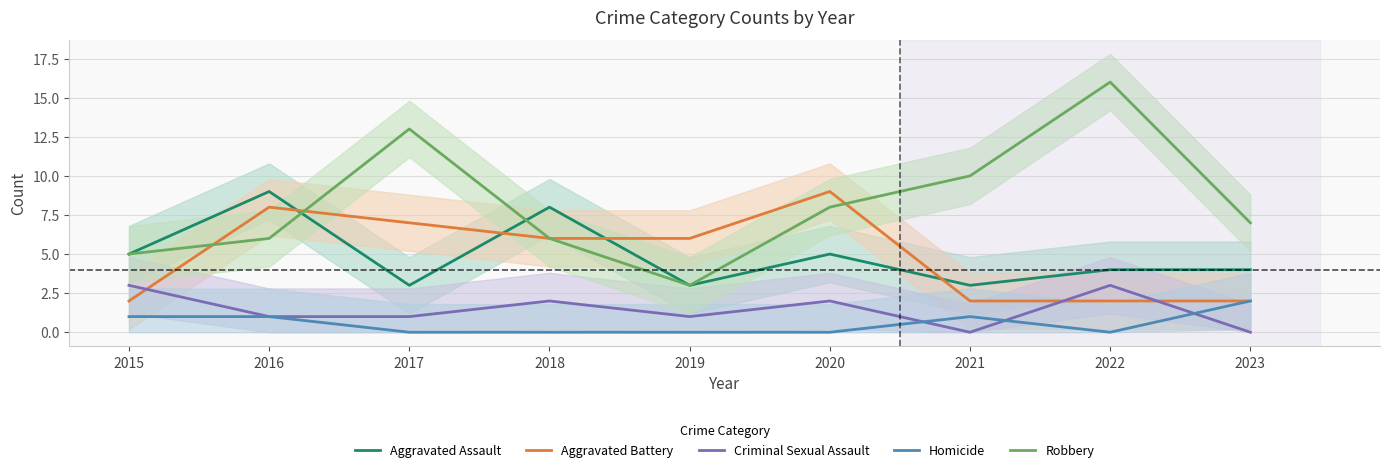

The Homicide series shows -1 at 2022. True or false?

False